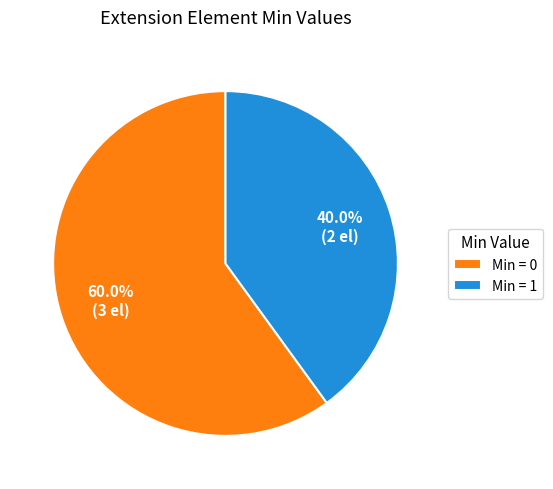

Which category accounts for the majority?

Min = 0